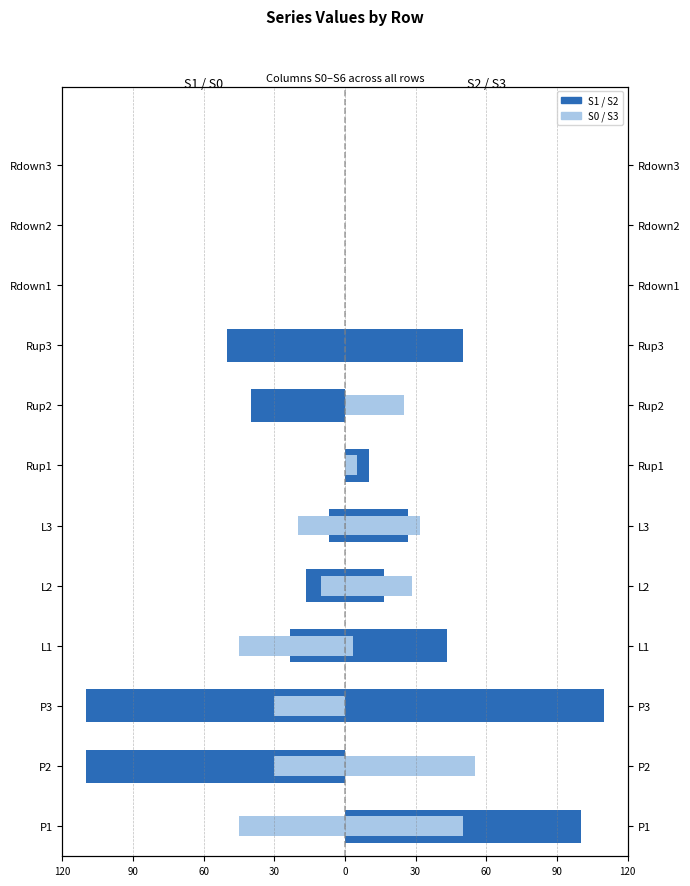

How many data points does each series have?

12